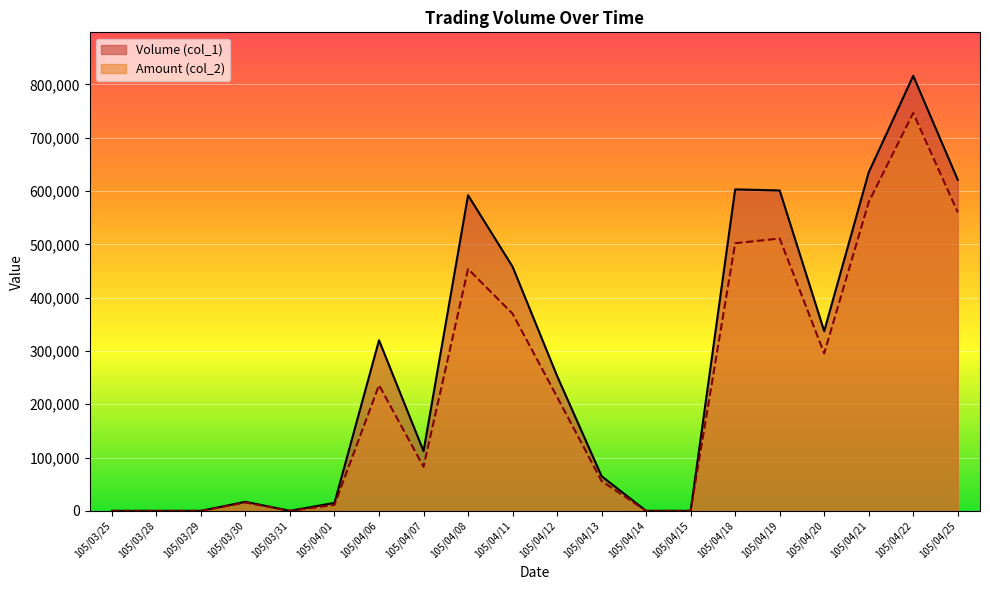

What is the difference between the highest and lowest values at 105/04/20?

41540